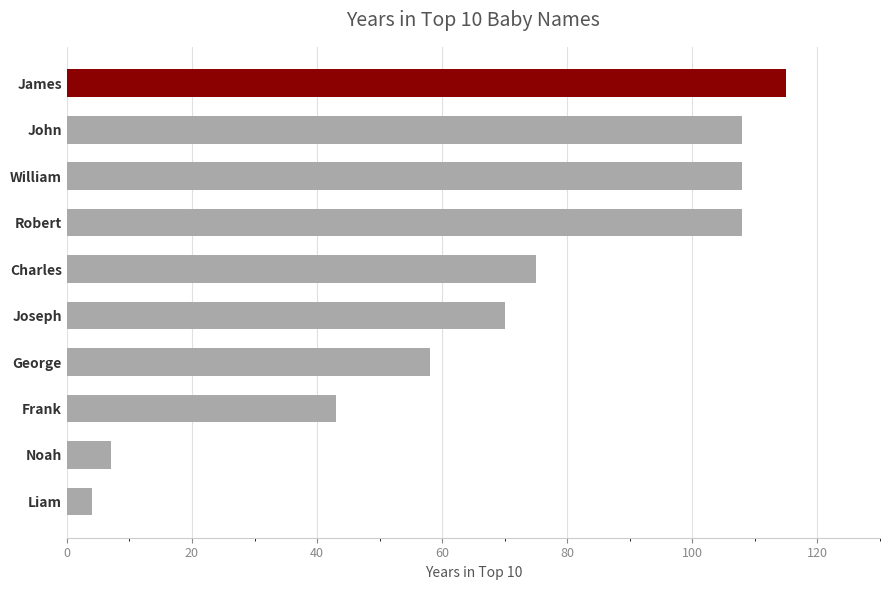

At which category does the chart reach its minimum across all series?

Liam